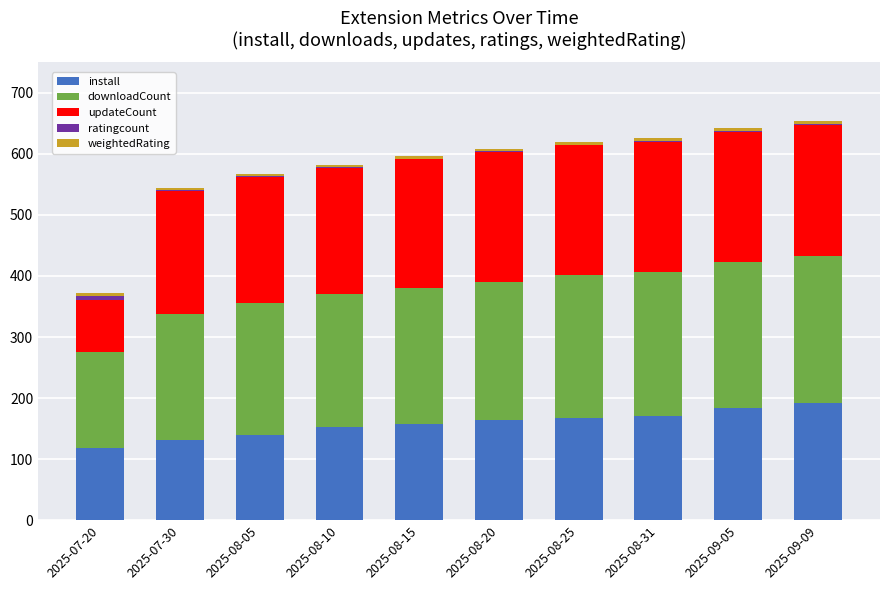

What is the highest value of the install series?

192.0